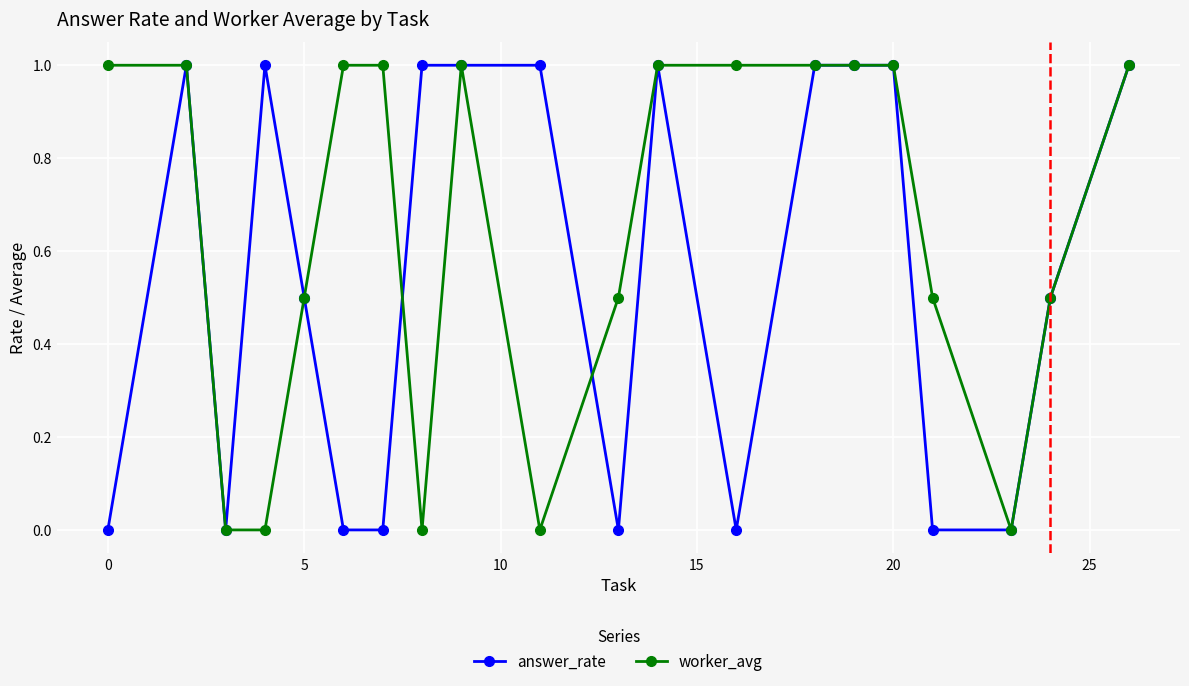

Rank the series by their average value, from lowest to highest.

answer_rate, worker_avg